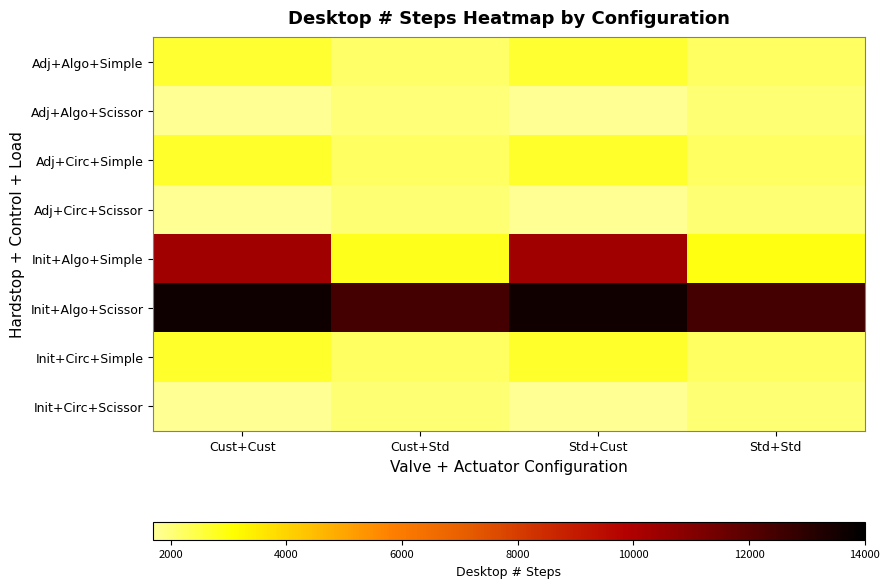

Which series has the widest spread of values?

Init+Algo+Simple